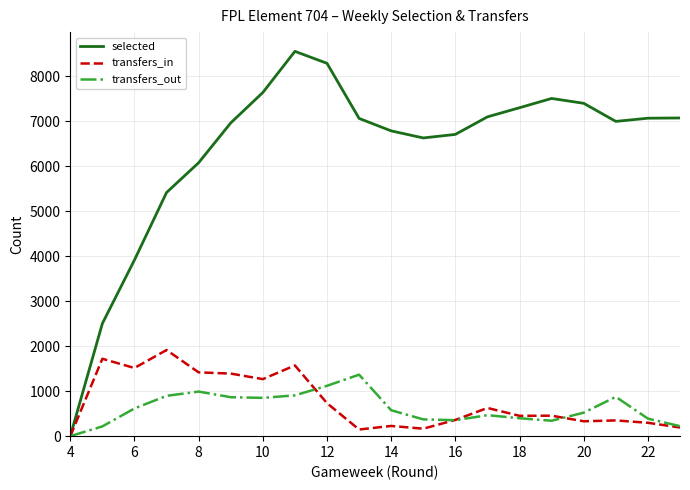

Which series has the largest total across all categories?

selected